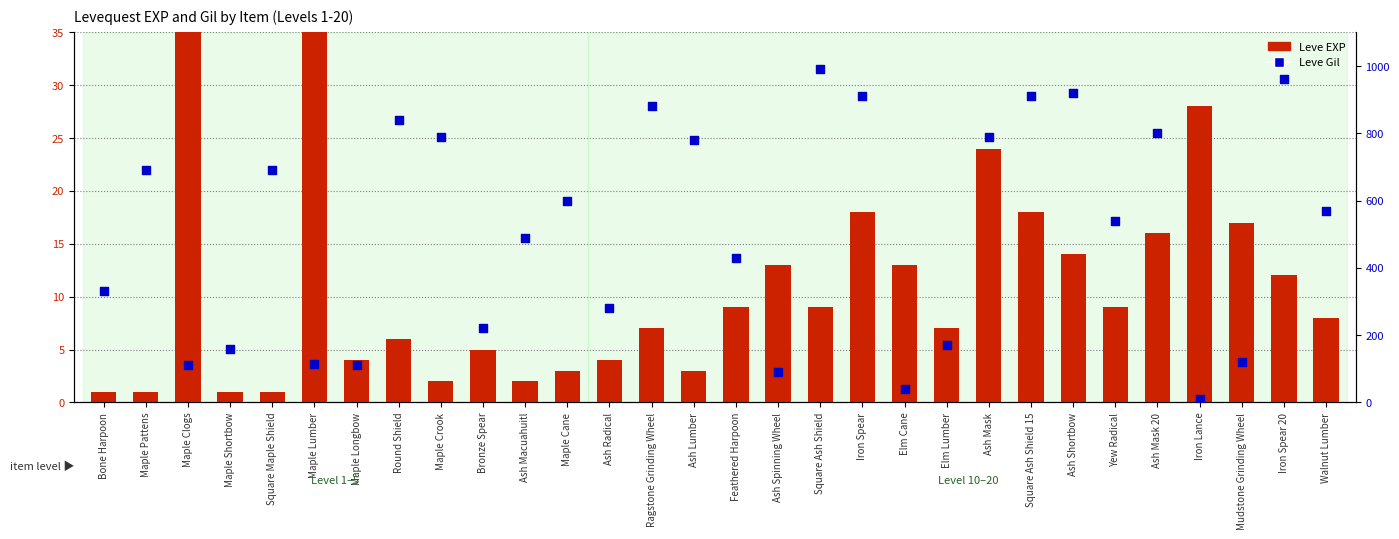

Which series has the largest Y range (max minus min)?

Leve Gil